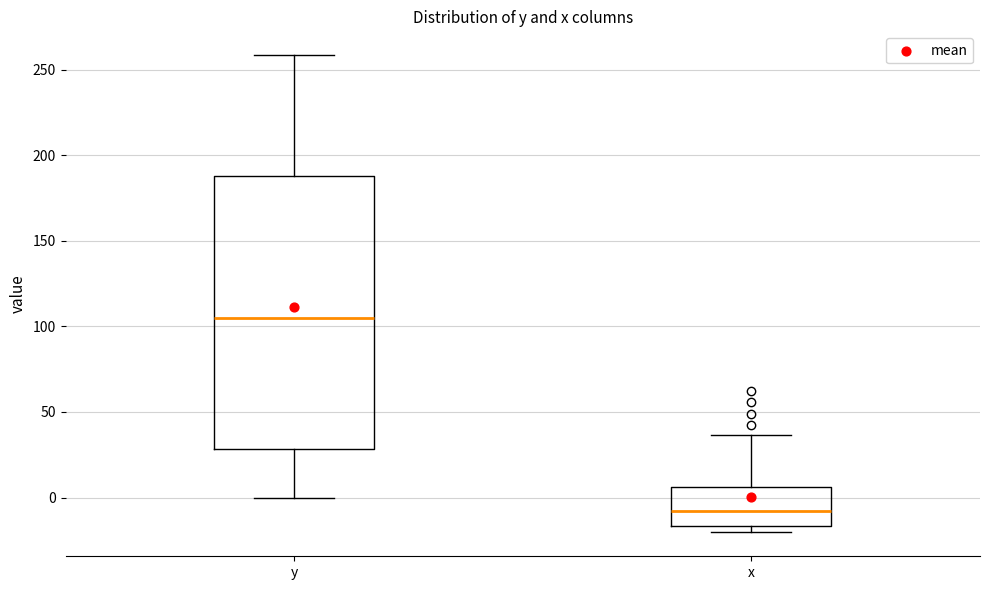

Which box has the lowest median line?

x